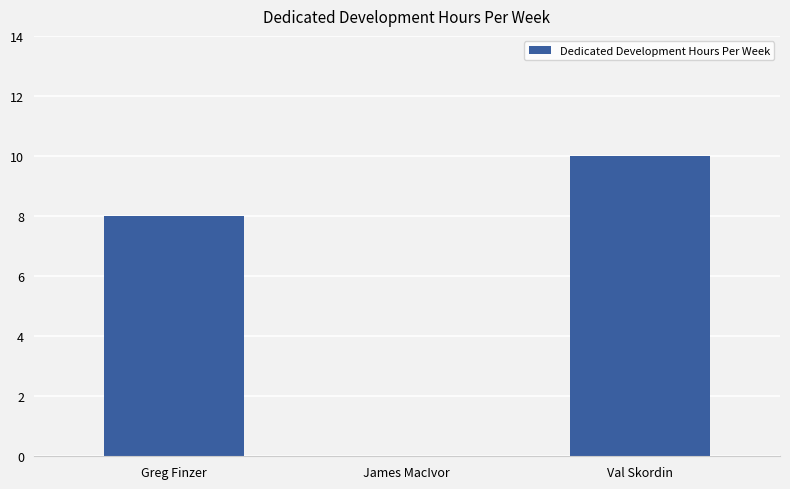

What is the change in value from James MacIvor to Val Skordin?

+10